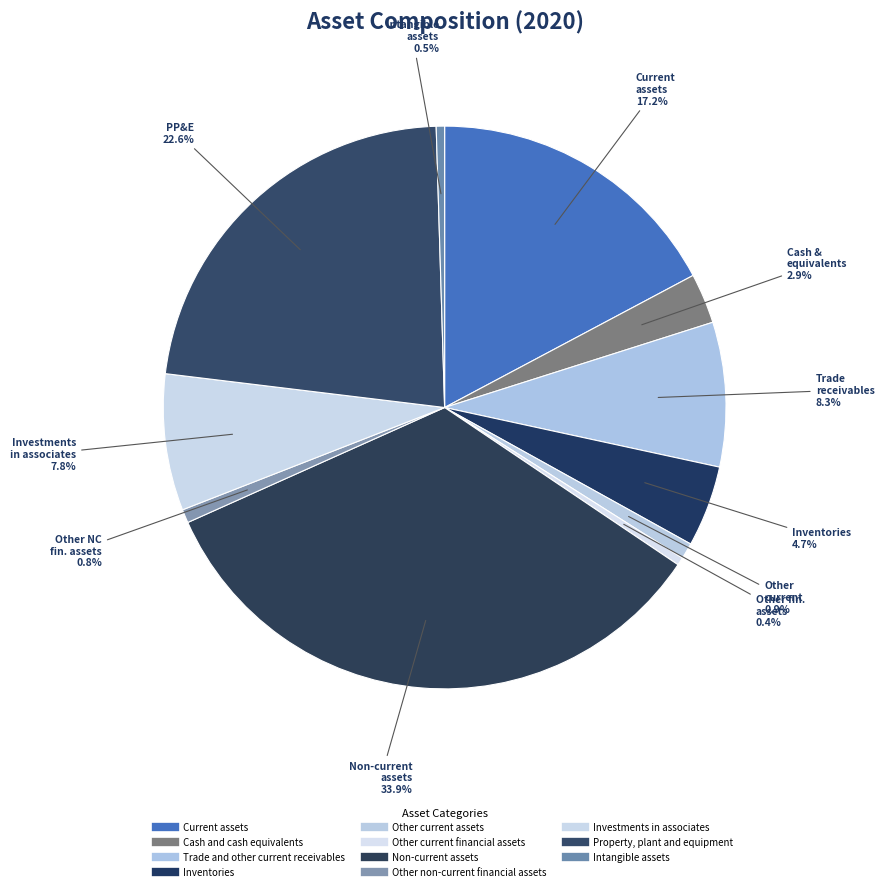

Does Other current financial assets account for over 50% of the chart?

No